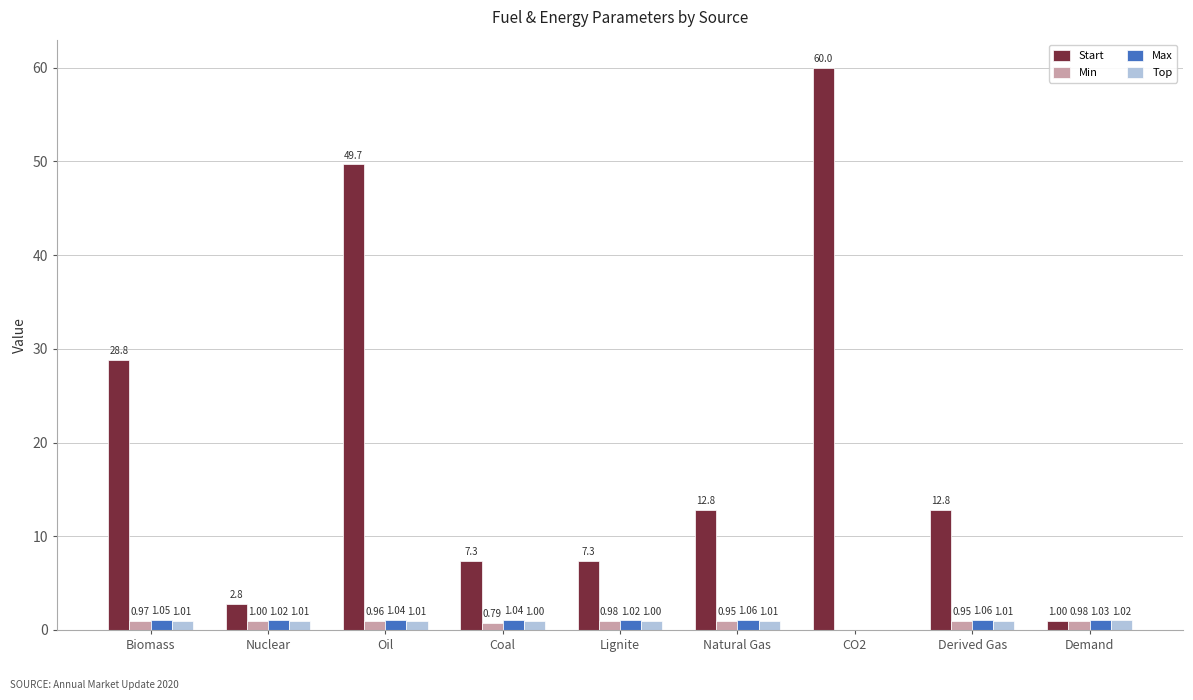

At which label is Start closest to 30?

Biomass